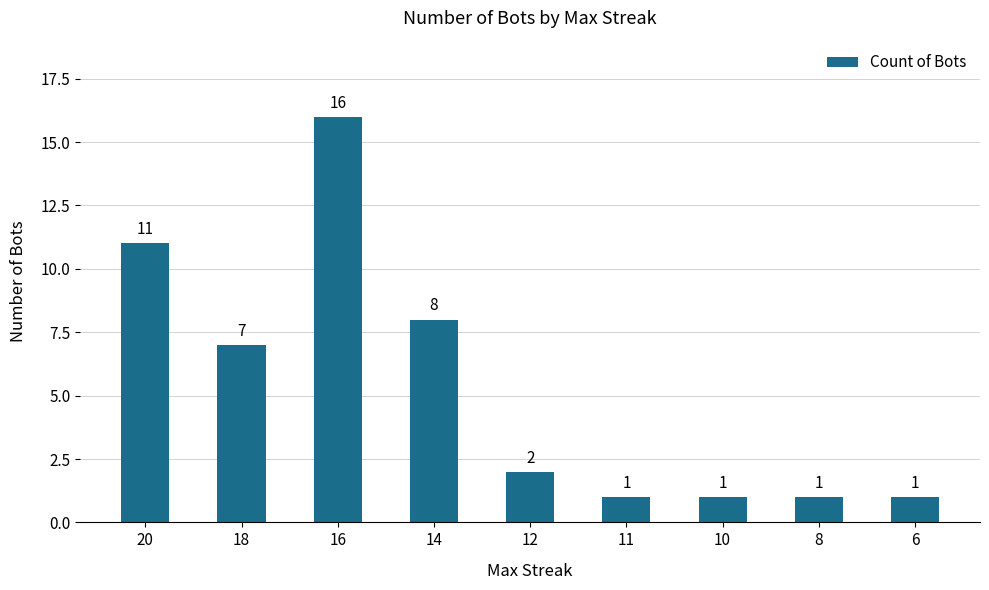

What is the value of the 6th bar from the left?

1